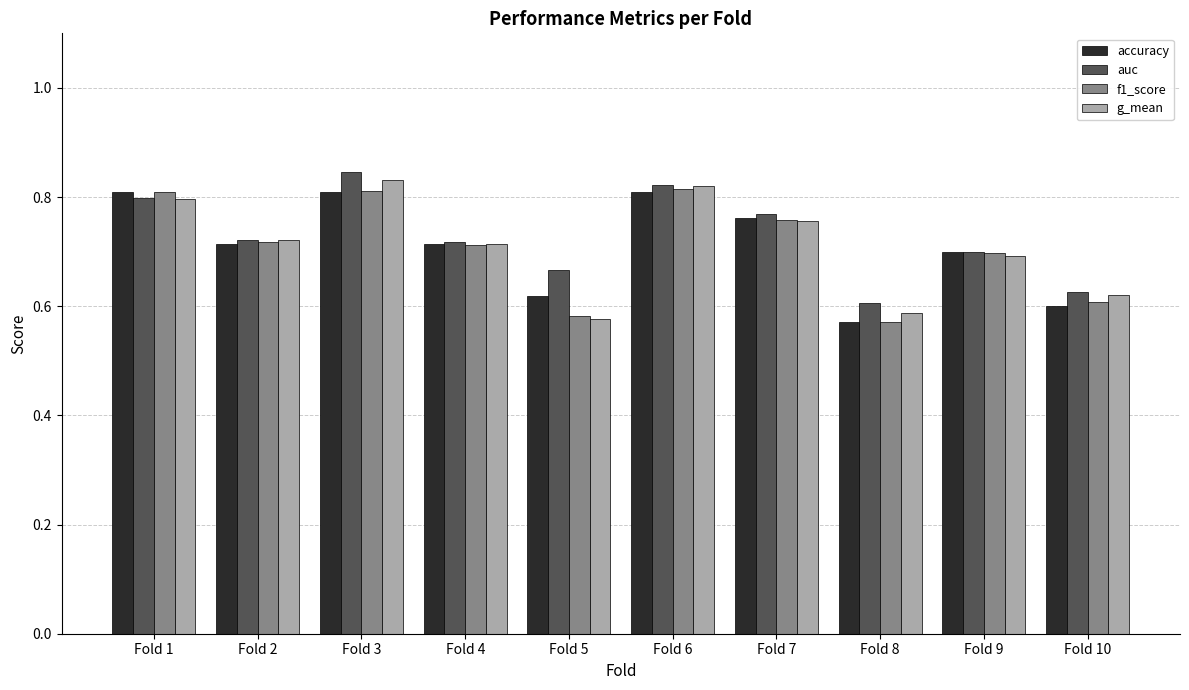

Which series has the largest total across all categories?

auc